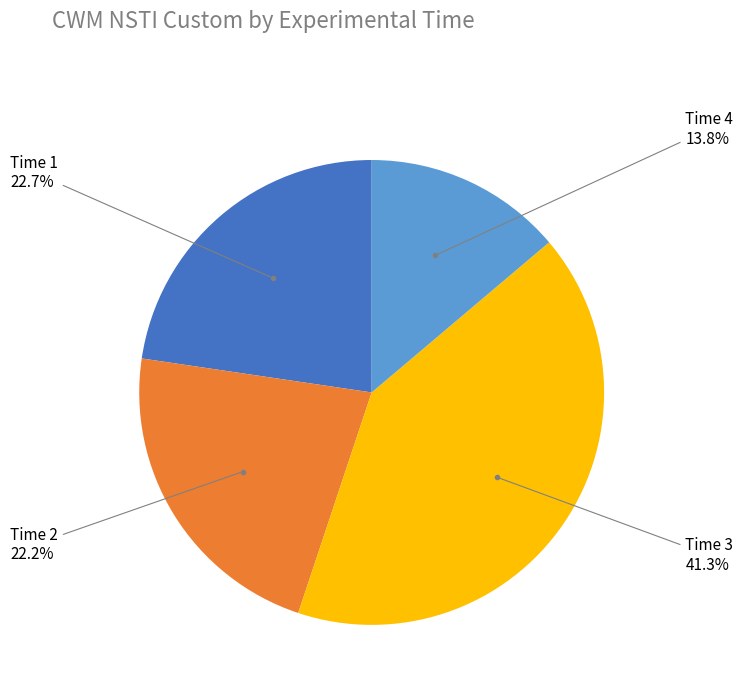

Is there any slice that represents more than half of the pie?

No